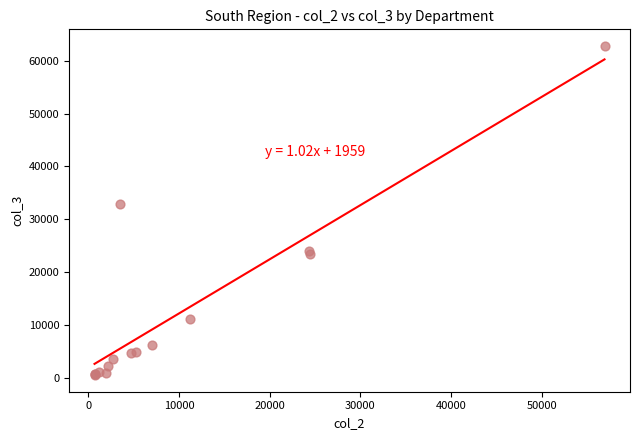

What Y value in the scatter plot is closest to 31662?

32840